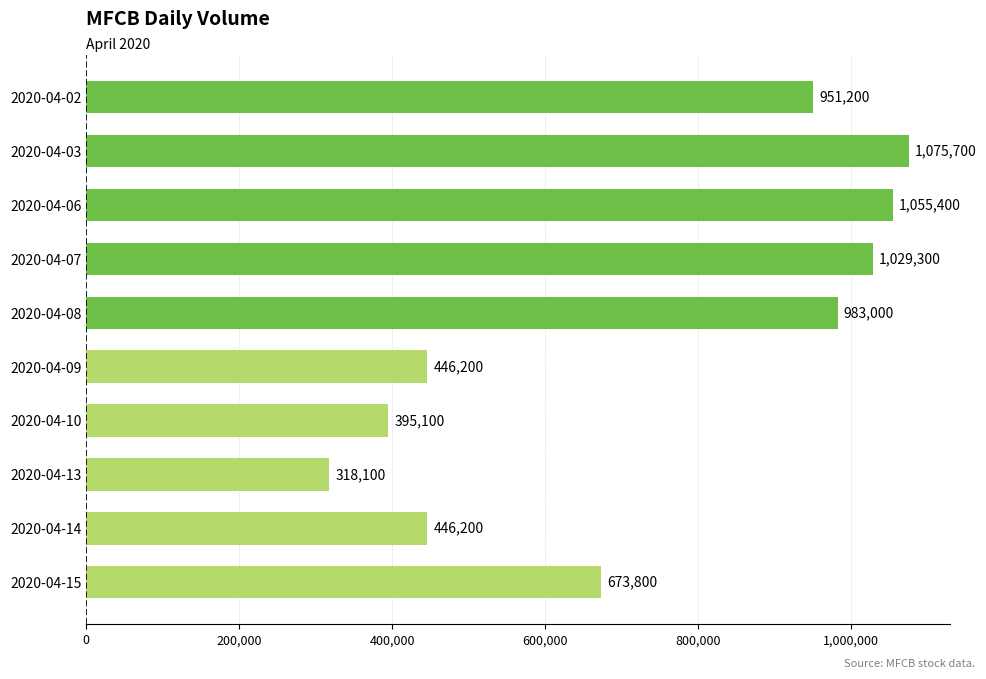

Reading bottom to top, extract all data points from this chart.

673800	446200	318100	395100	446200	983000	1029300	1055400	1075700	951200